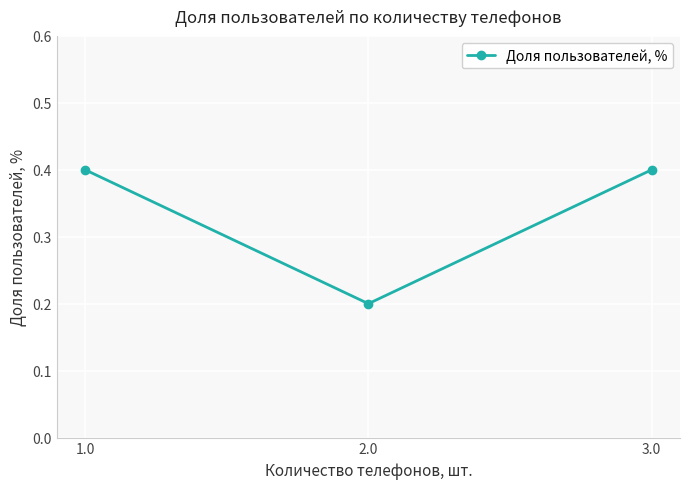

What is the maximum value shown in the chart?

0.4